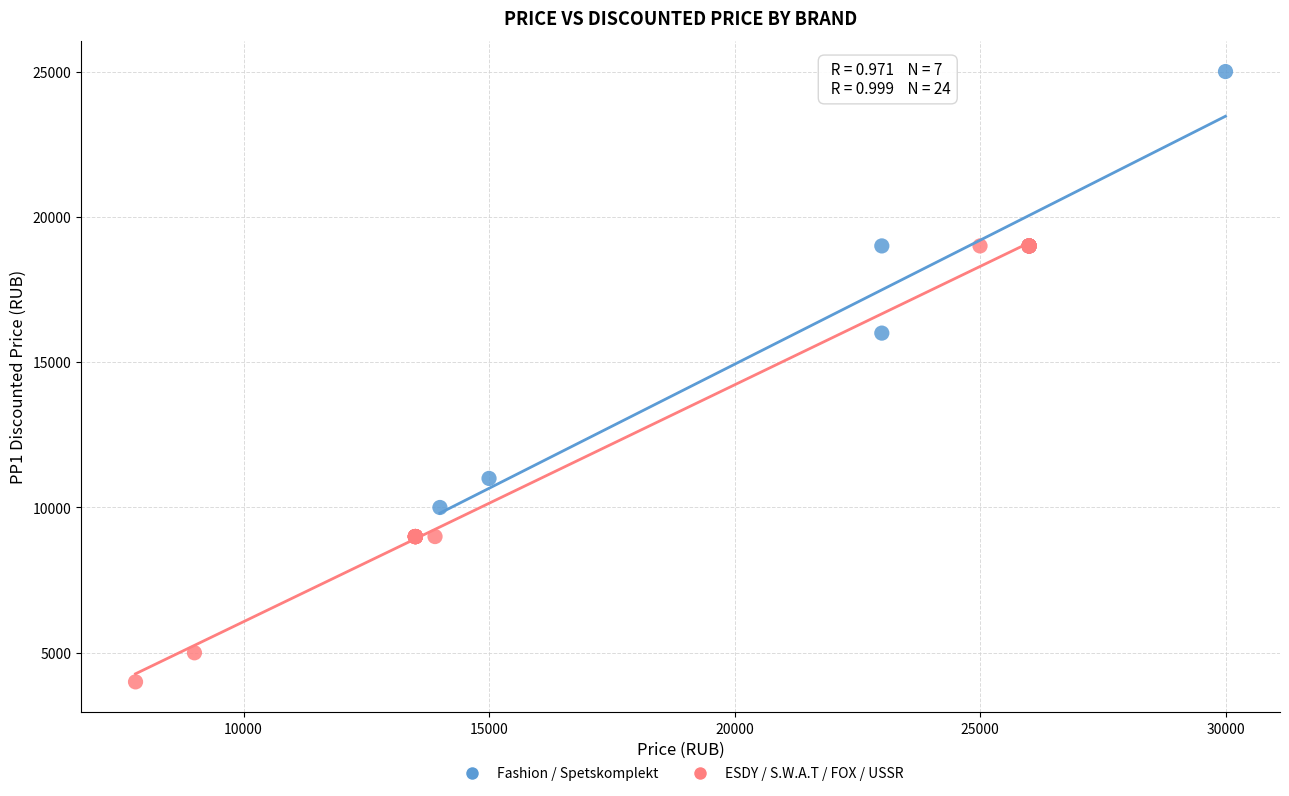

Which series reaches the minimum Y coordinate?

ESDY / S.W.A.T / FOX / USSR